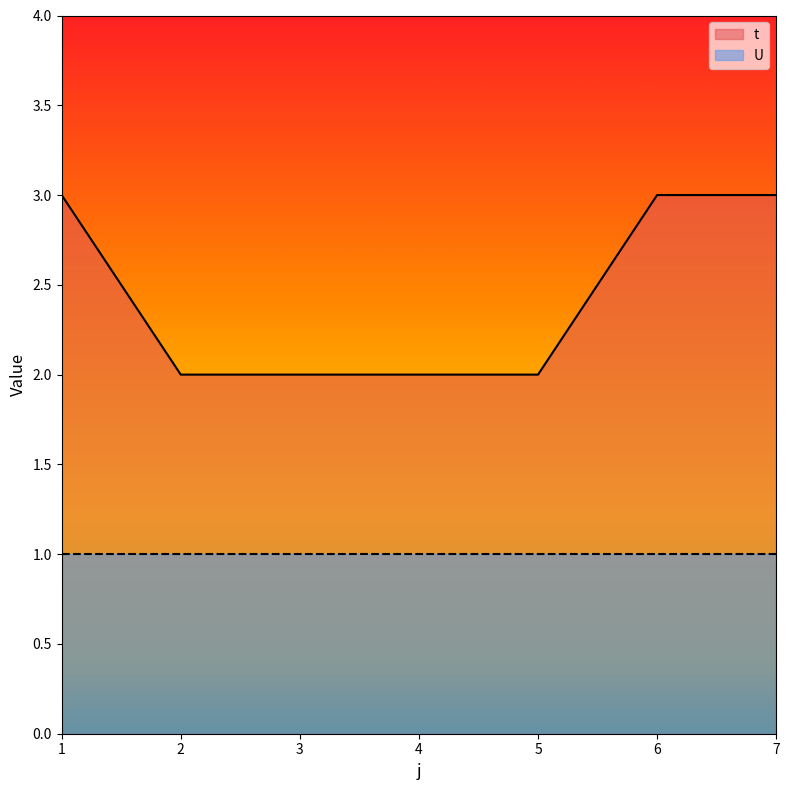

The value at 2 is 0. True or false?

False